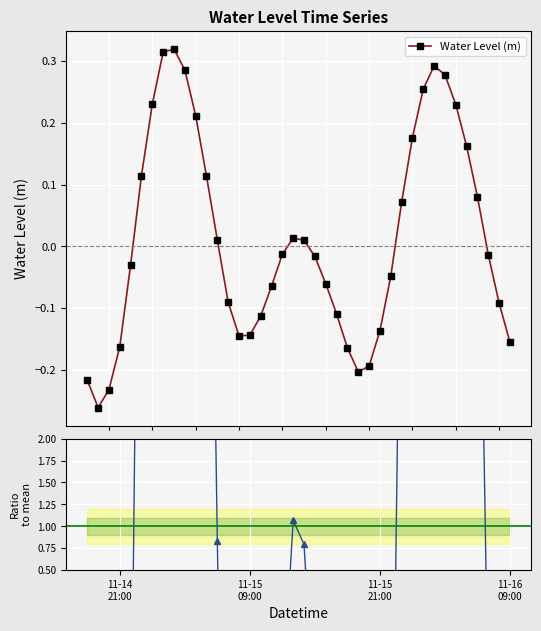

In Water Level (m), how many points are lower than both neighbors (excluding endpoints)?

3